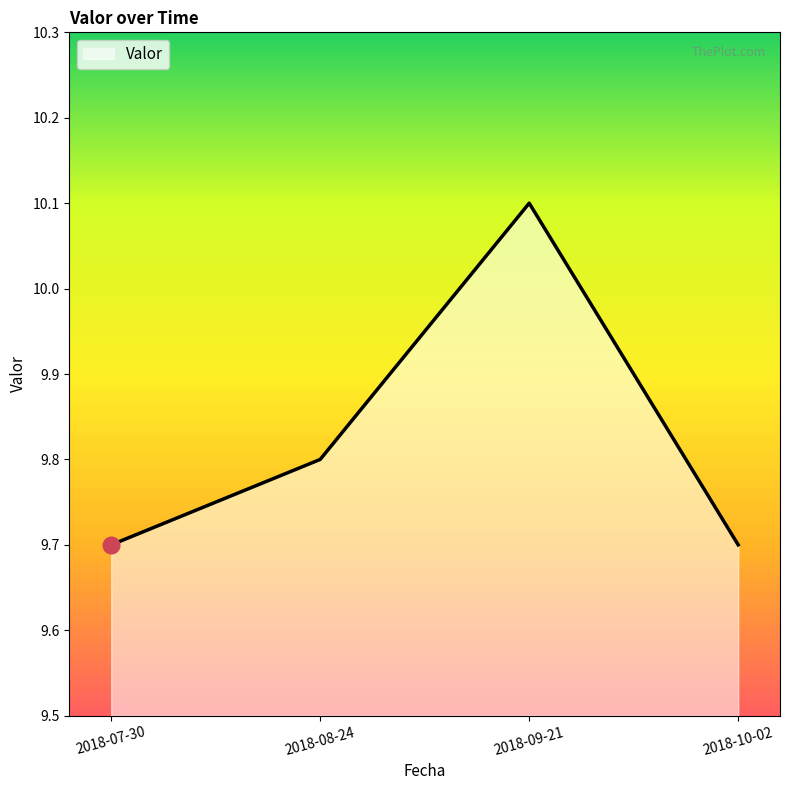

The value at 2018-07-30 is 9.7. True or false?

True